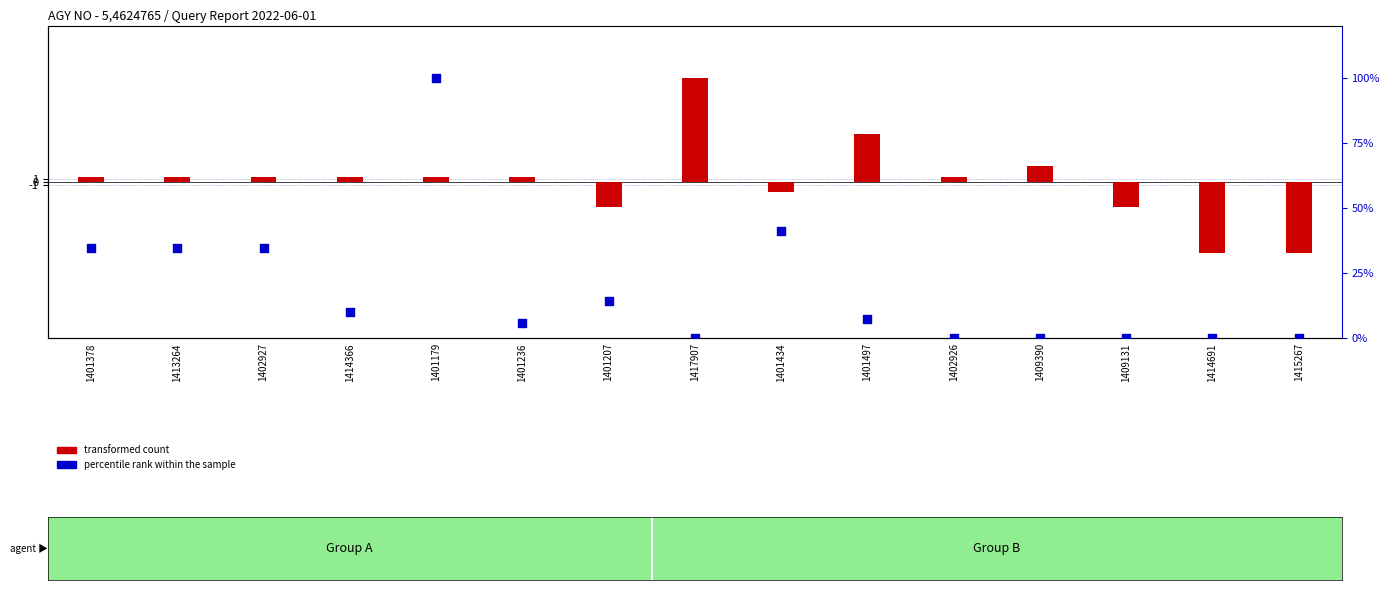

Which series has the widest spread of Y values?

percentile rank within the sample